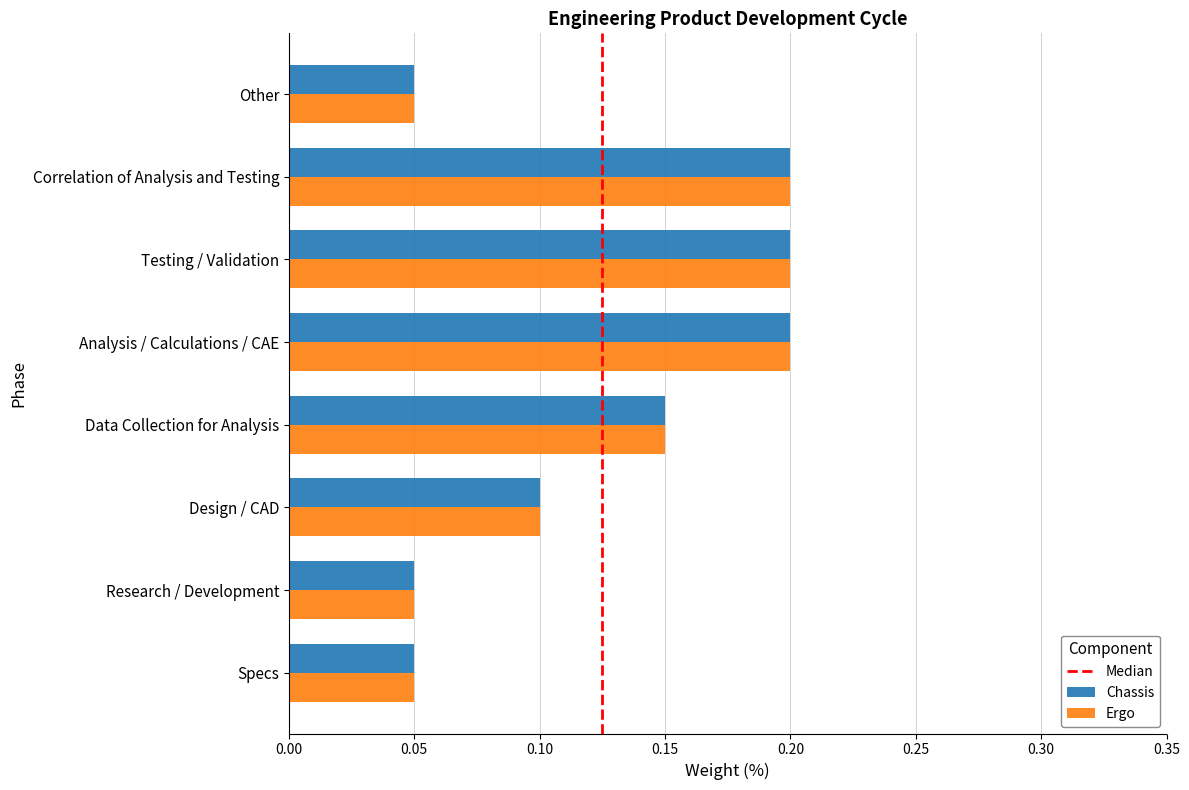

The value of Ergo at Analysis / Calculations / CAE is 0.2. True or false?

True